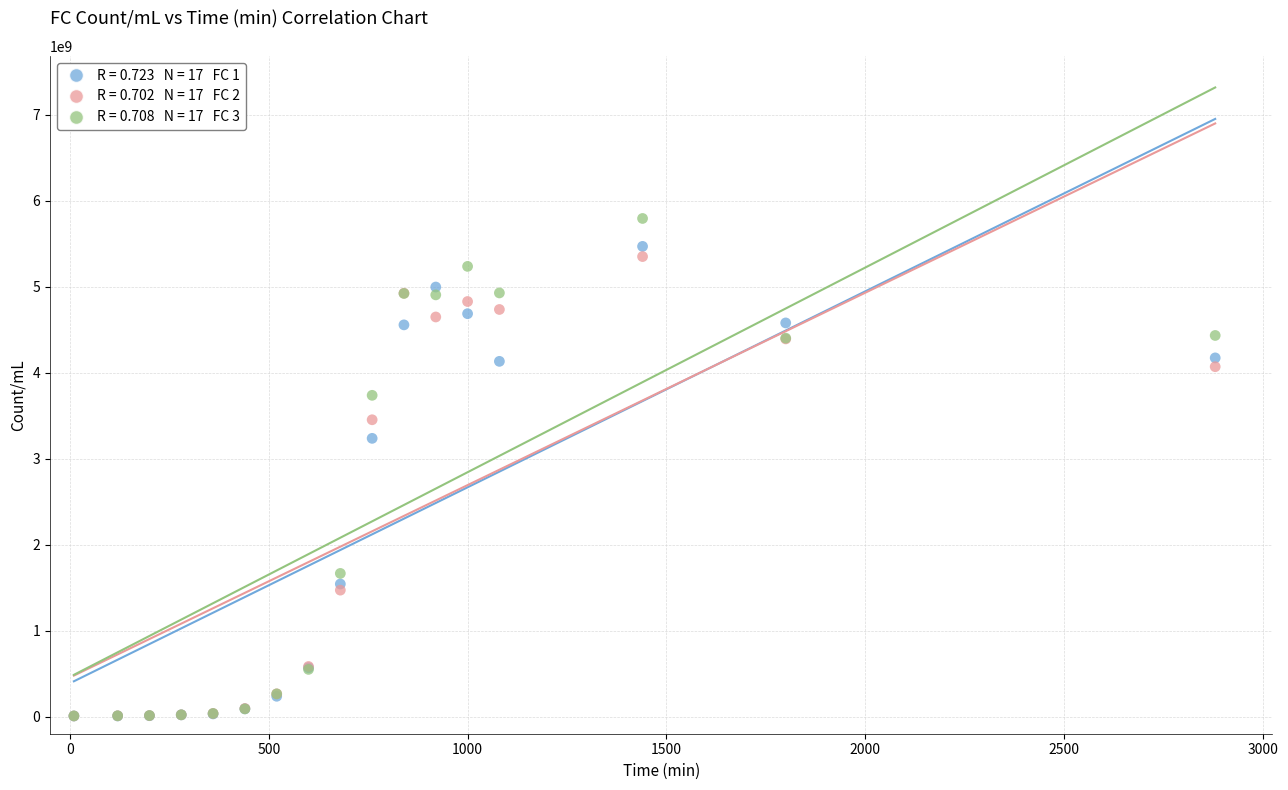

Across all series, what Y value is closest to 2898676071?

3234565714.3